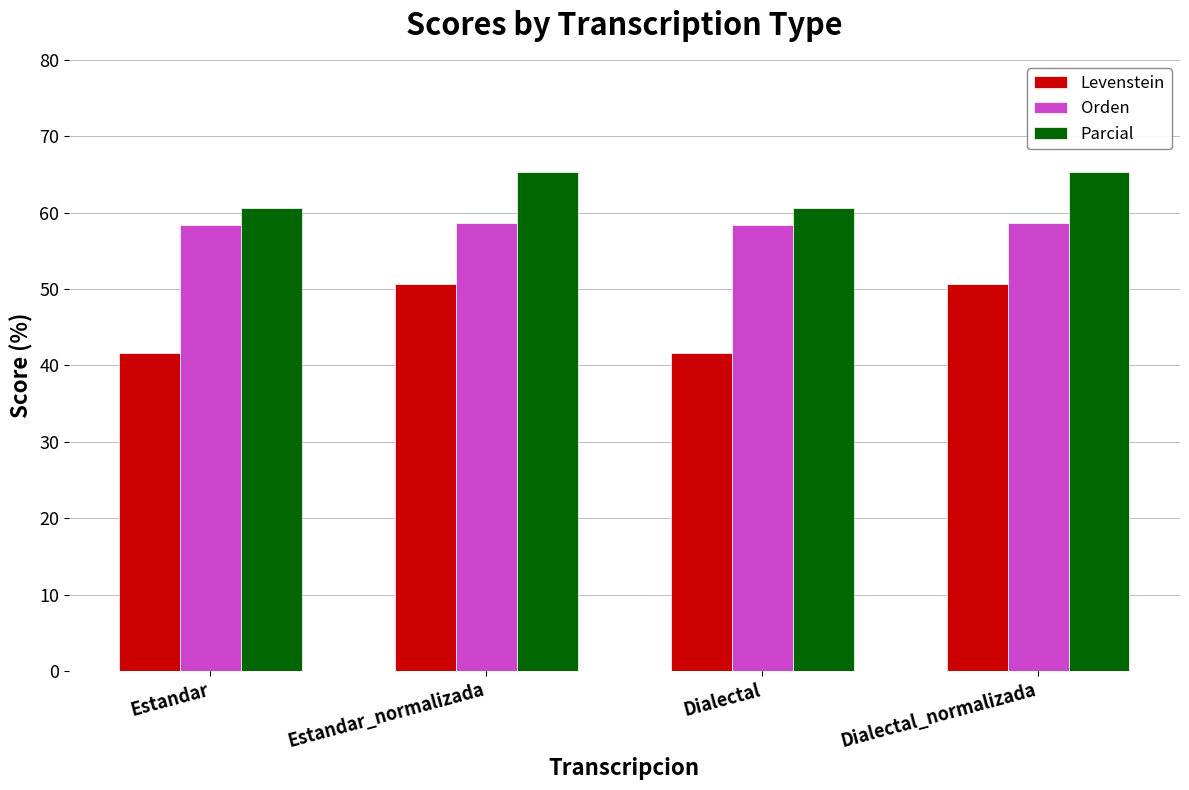

What is the greatest value displayed?

65.3